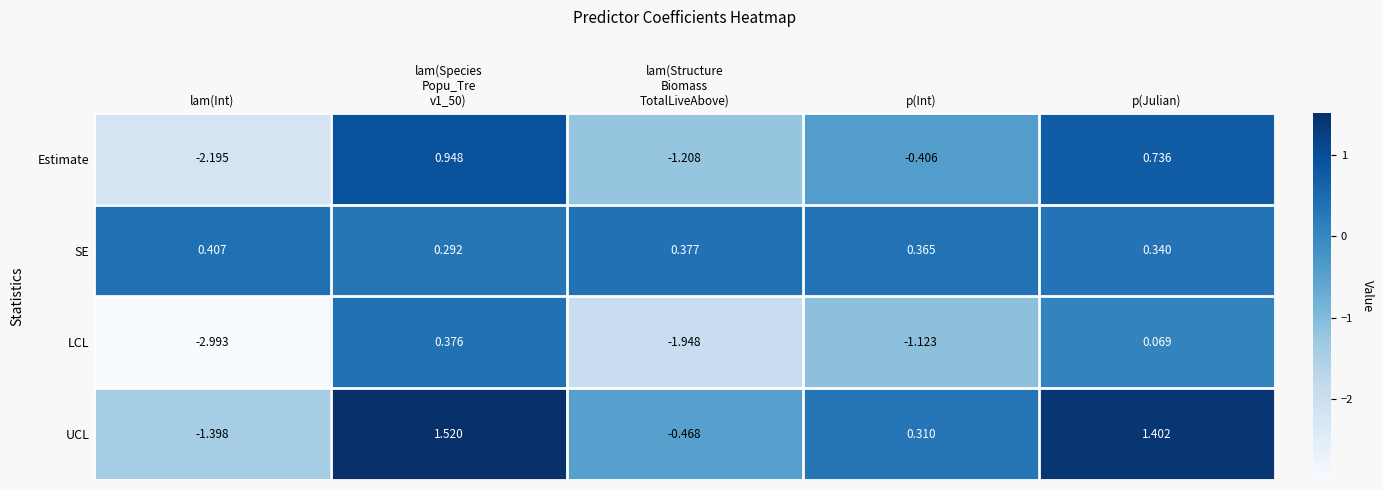

At which label is LCL closest to -1?

p(Int)